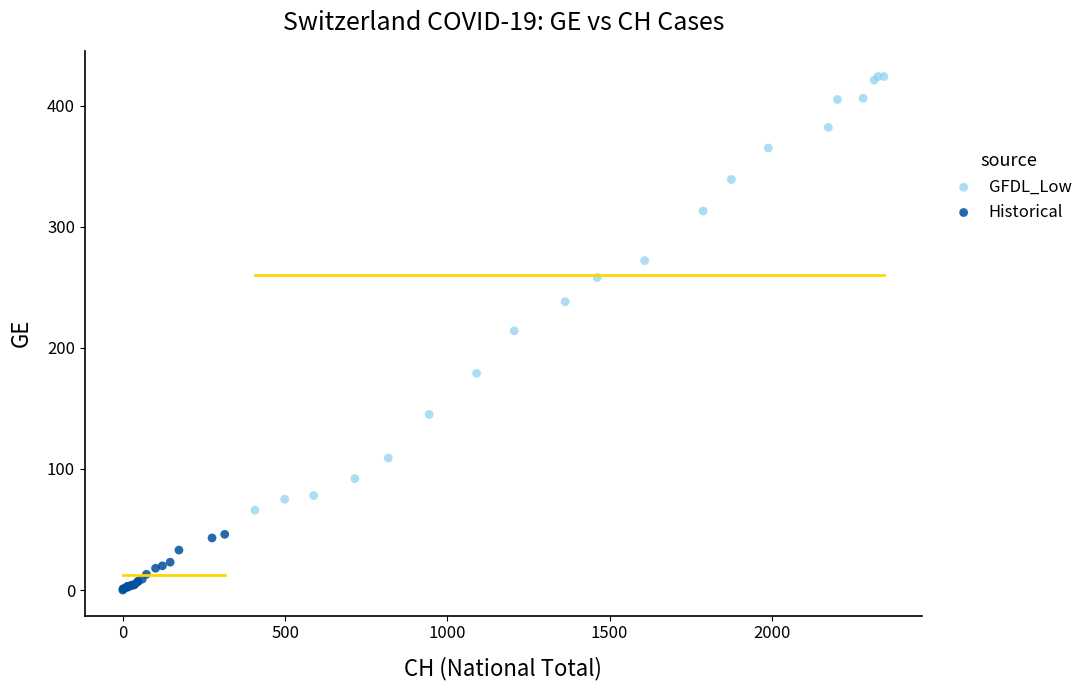

Which series reaches the maximum Y coordinate?

GFDL_Low